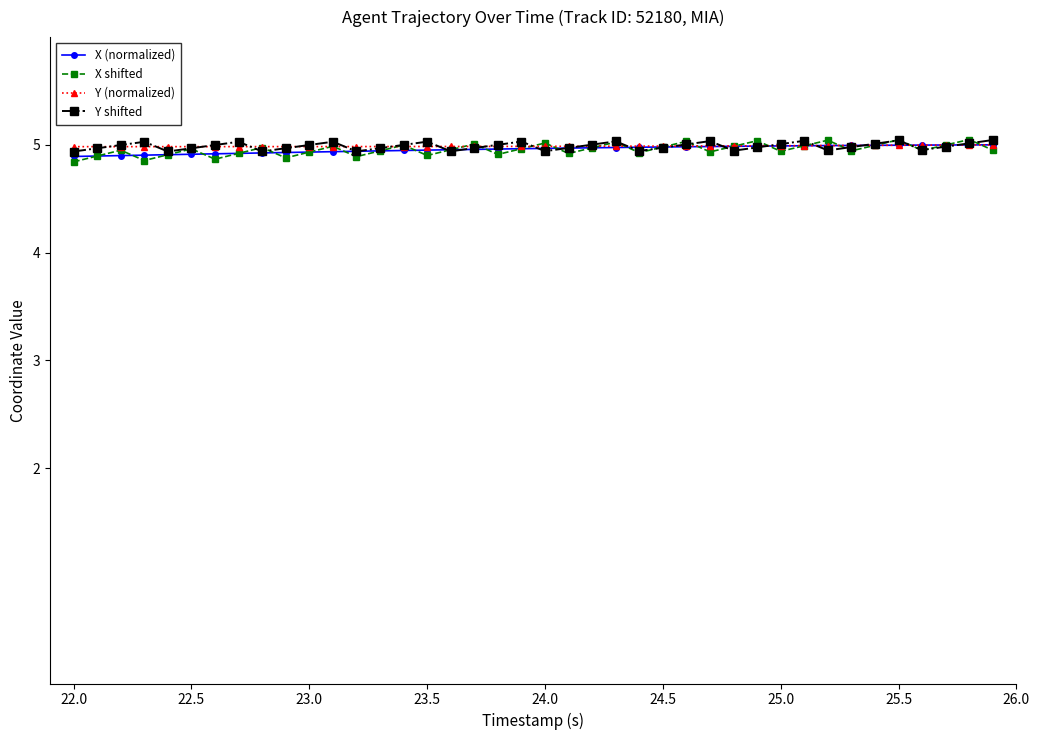

What is the sum of all X shifted values?

198.3